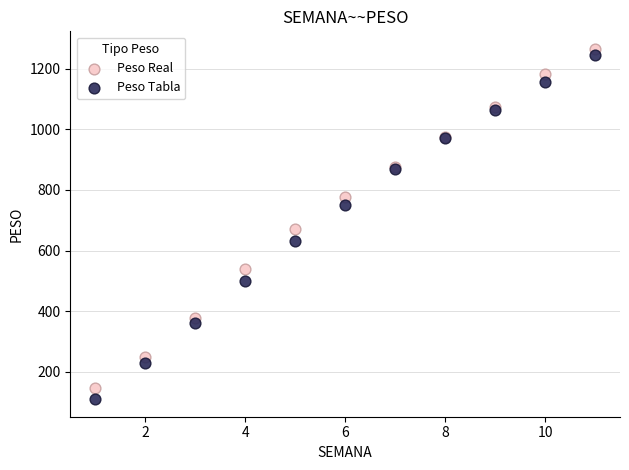

Across all series, what Y value is closest to 687?

670.0